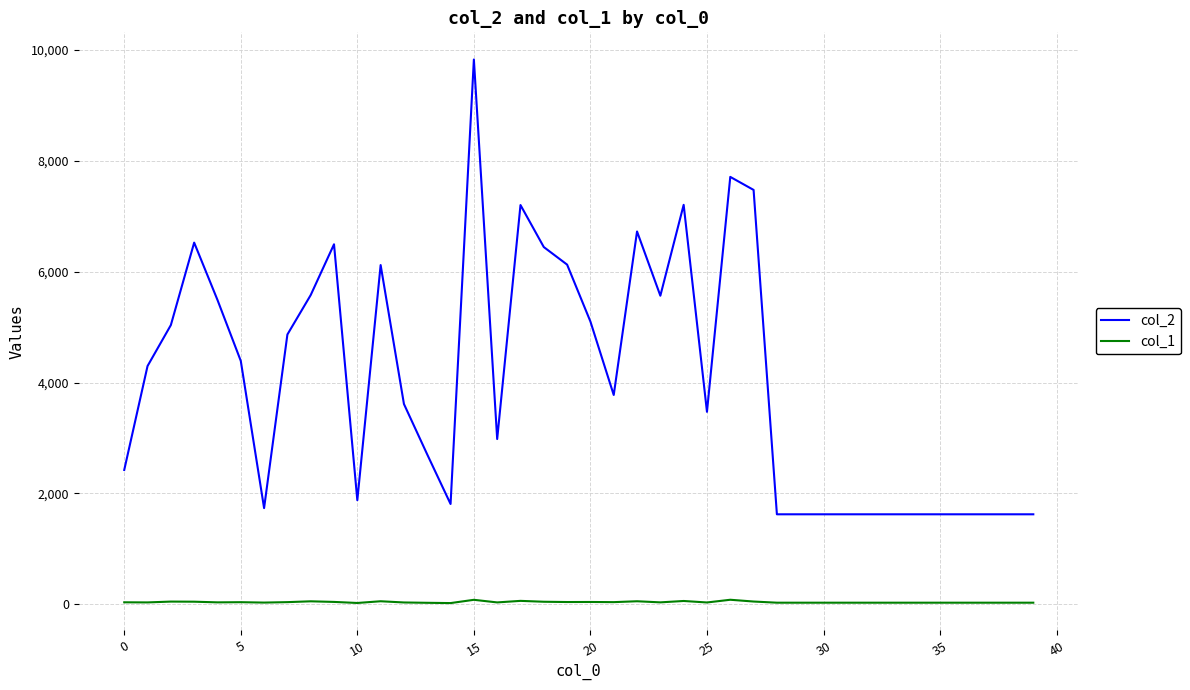

Which series has the largest range (max minus min)?

col_2